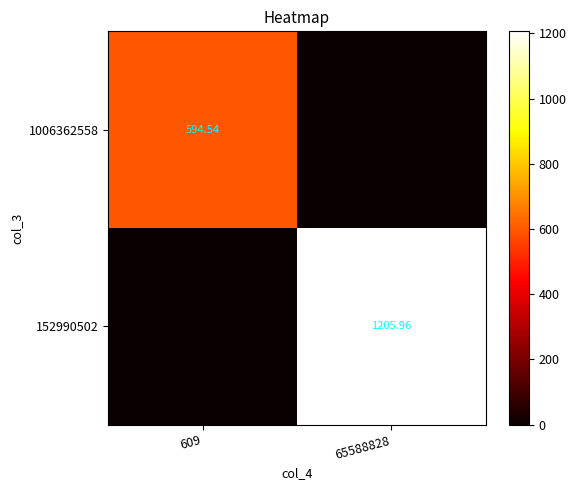

How many distinct data groups are displayed?

2